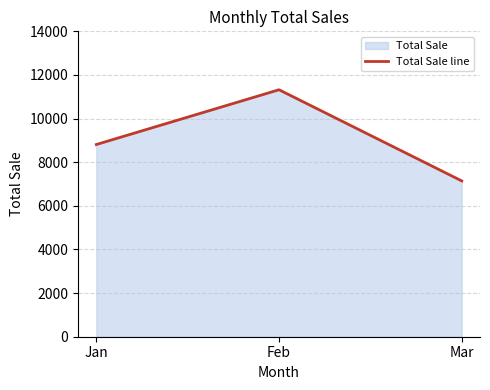

What is the value of the 1st point from the left?

8810.9